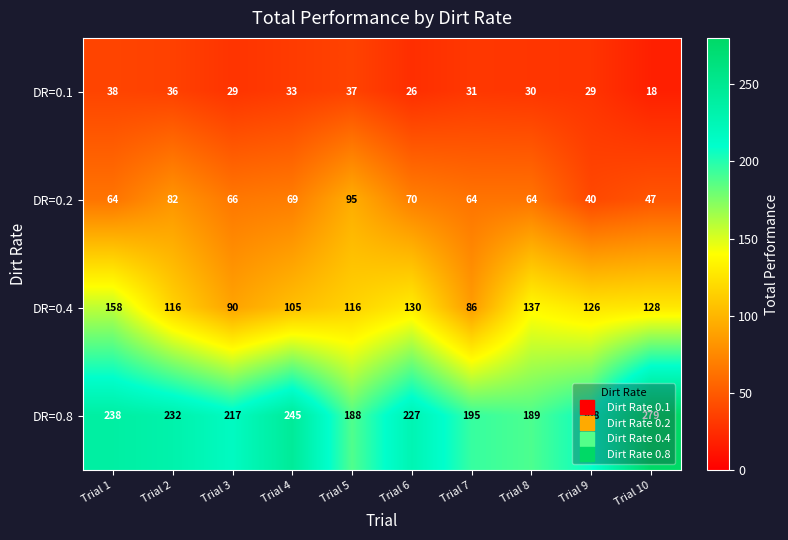

What is the sum of all DR=0.1 values?

307